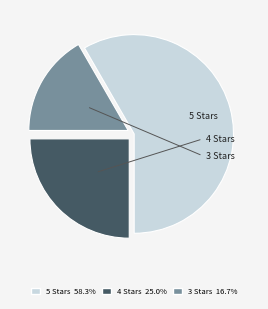

How many slices are in this pie chart?

3